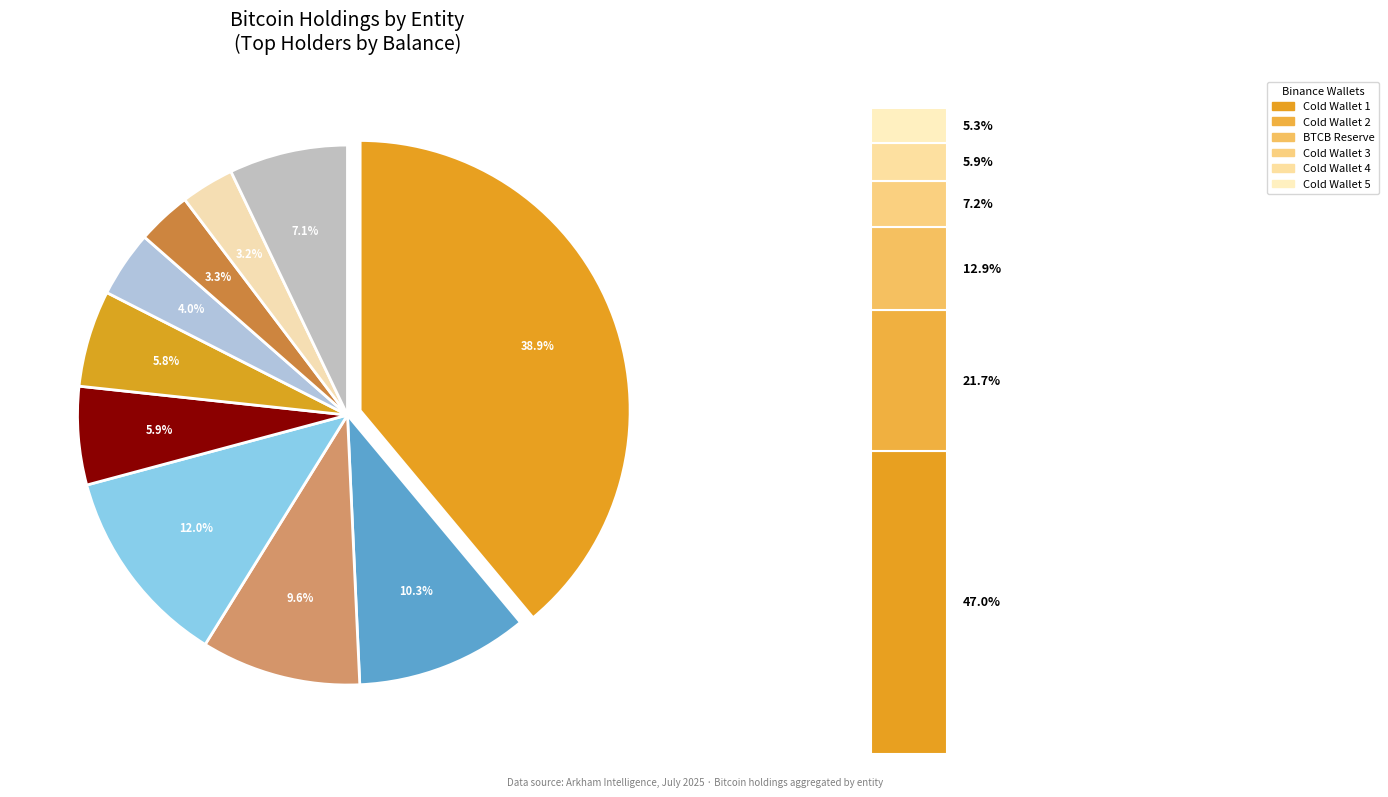

To the nearest percent, what is the average slice percentage?

10%